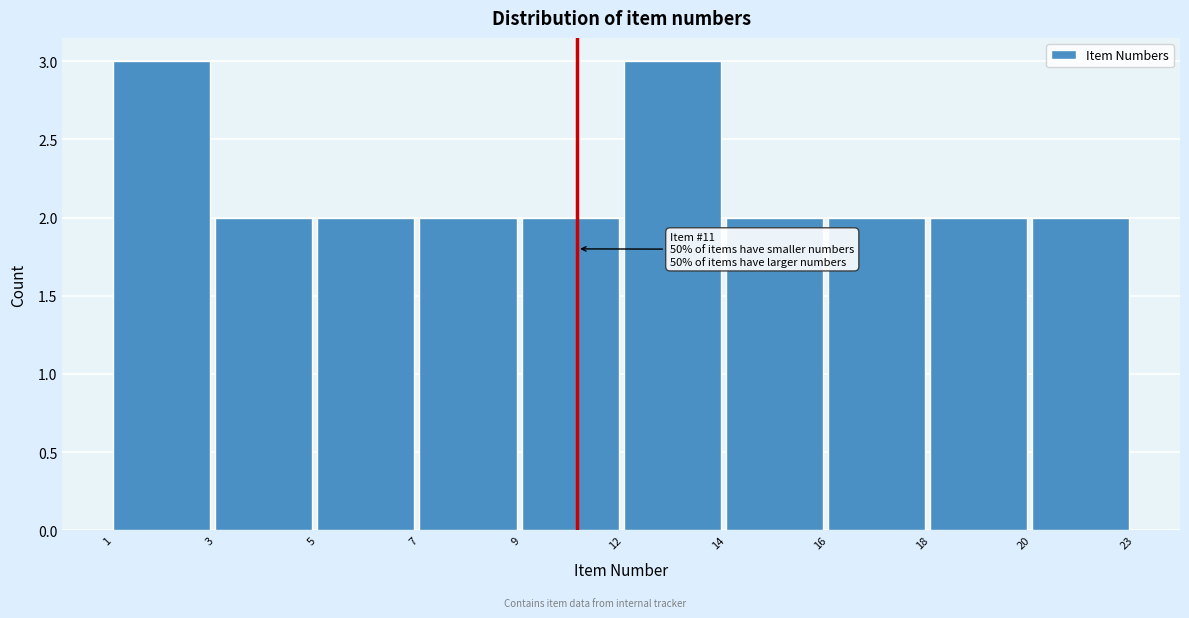

Reading left to right, what are all the values shown in this chart?

1=3	3=2	5=2	7=2	9=2	12=3	14=2	16=2	18=2	20=2